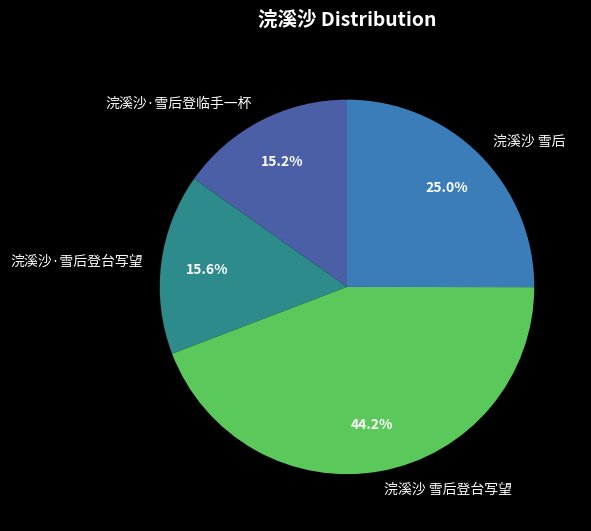

To the nearest percent, what percentage of the pie is 浣溪沙·雪后登临手一杯?

15%